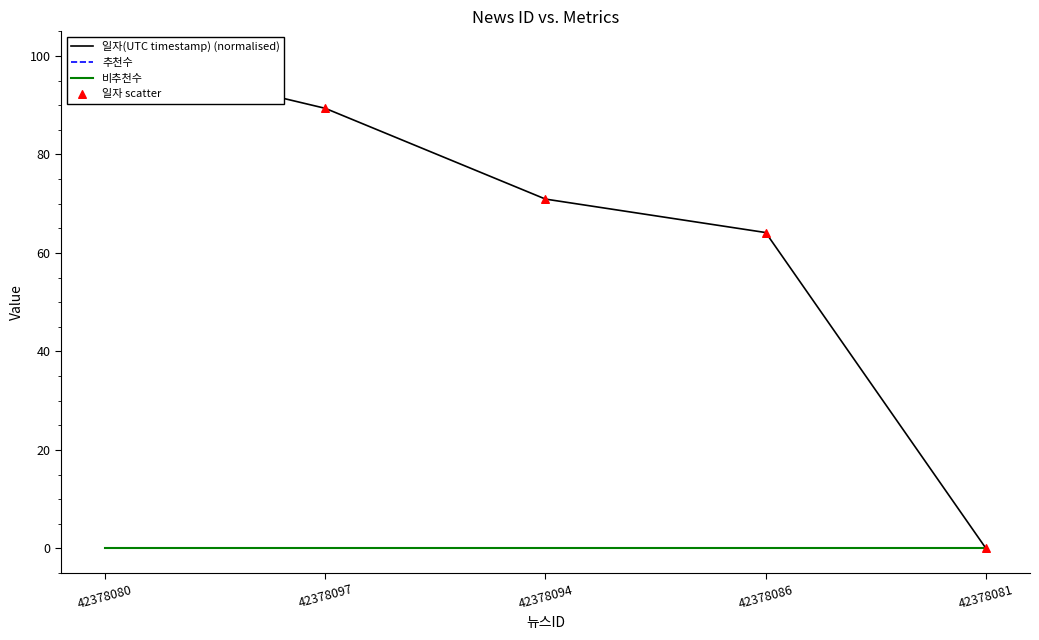

What are all the series names shown in the legend?

일자(UTC timestamp) (normalised), 추천수, 비추천수, 일자 scatter